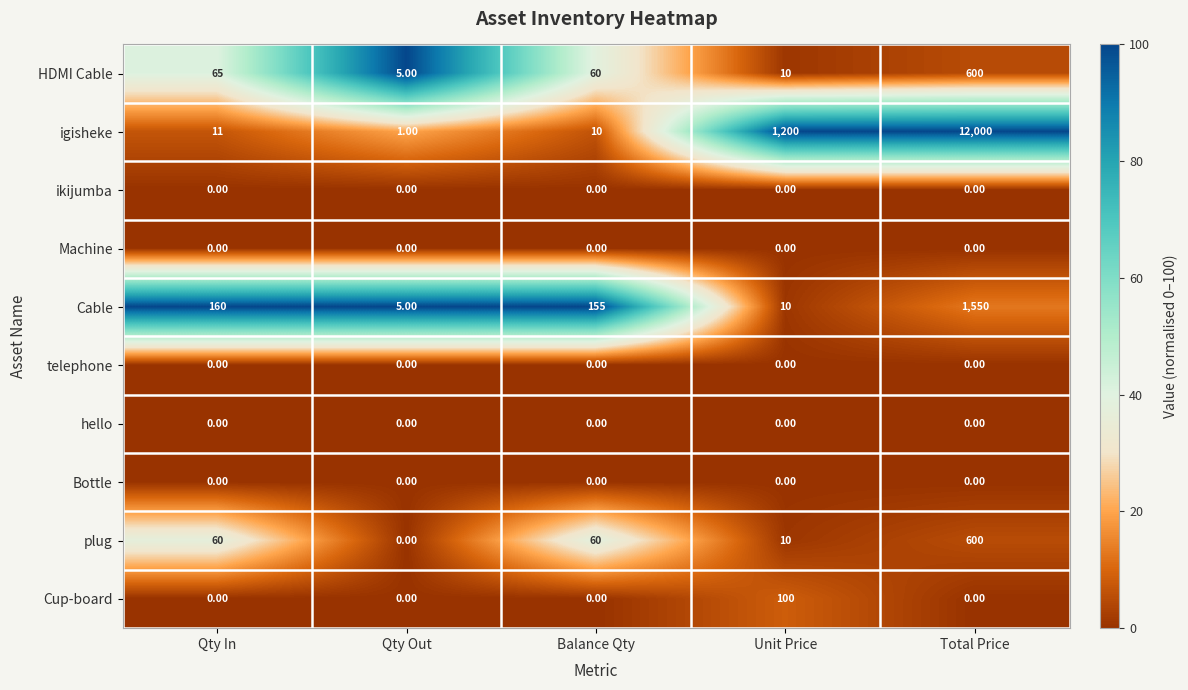

Where does the HDMI Cable series first go above 60?

Qty In